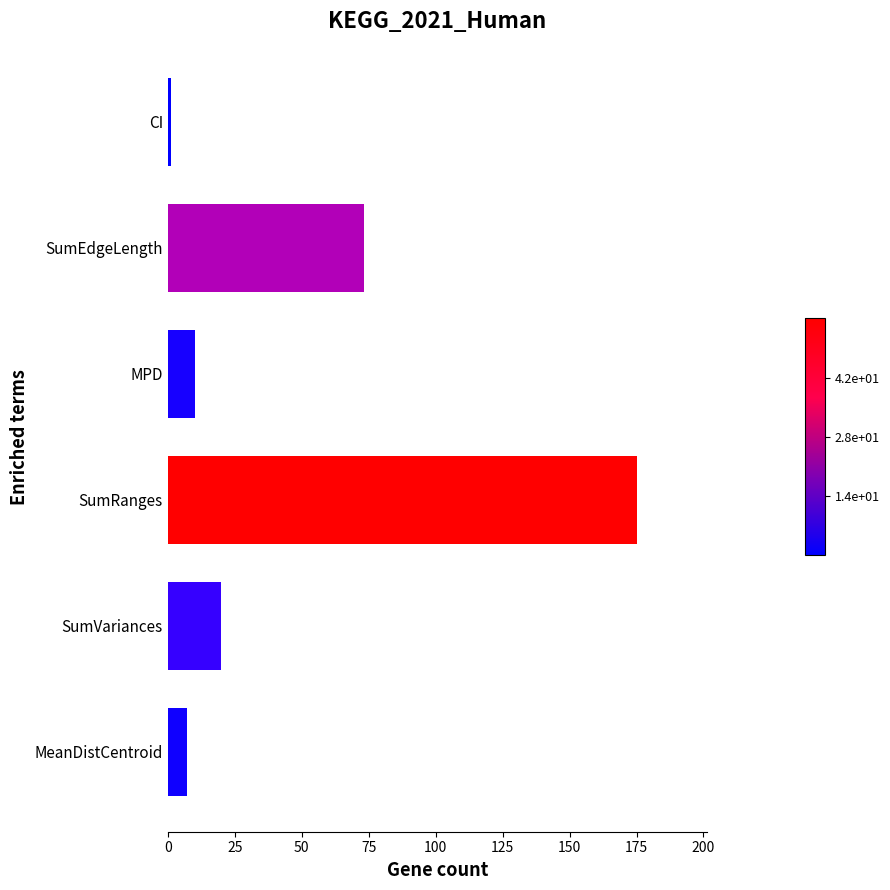

What is the difference between the maximum and minimum values?

174.0